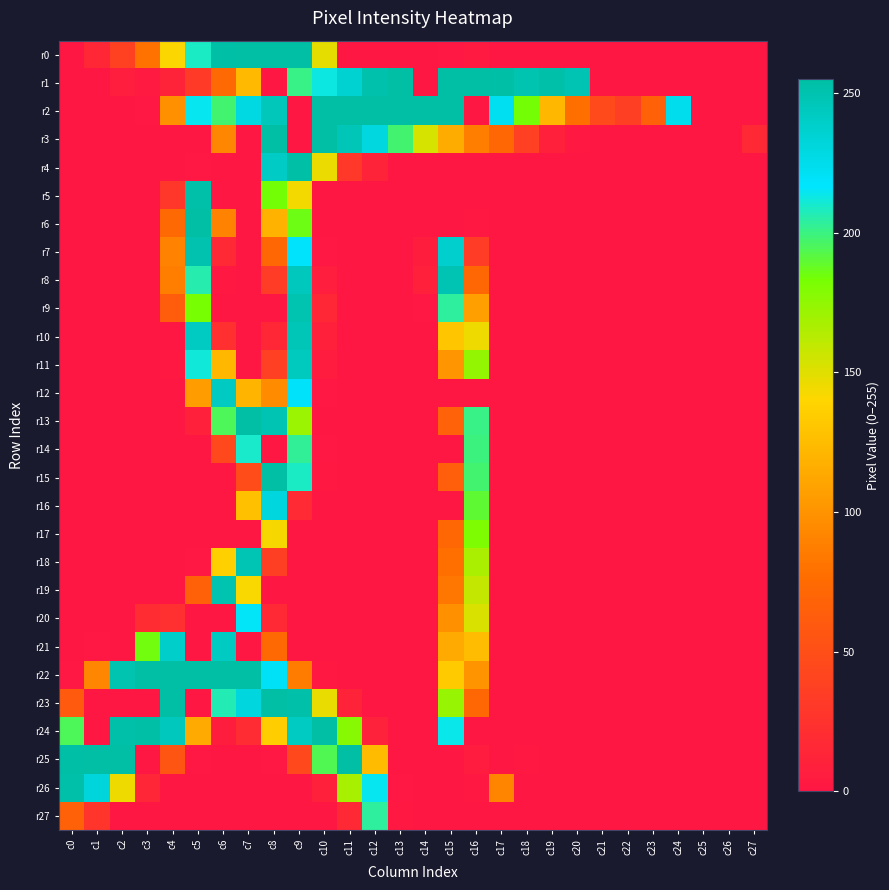

Which series has the widest spread of values?

r0